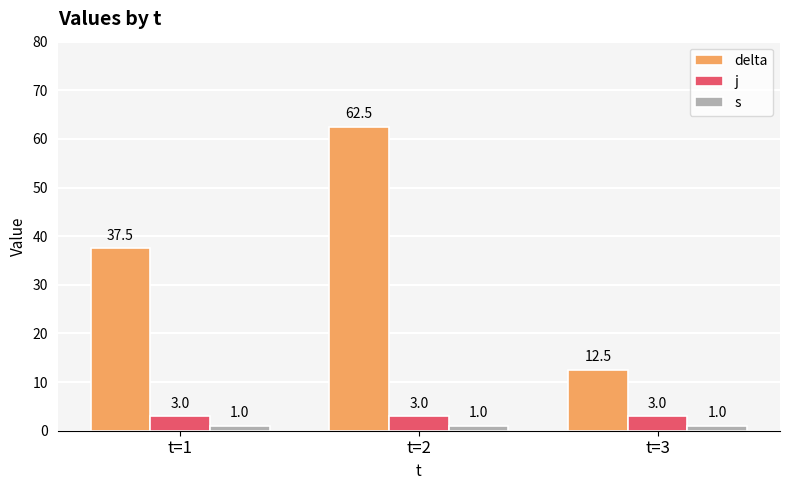

What is the value of the delta bar at the 1st from the left?

37.5